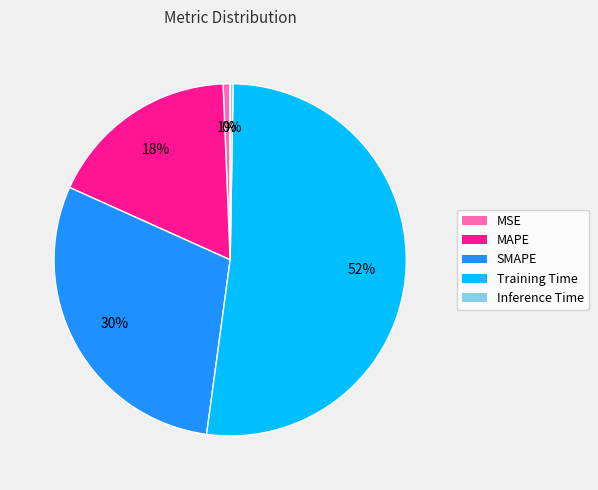

Approximately how many times larger is the value at MAPE compared to SMAPE?

0.6